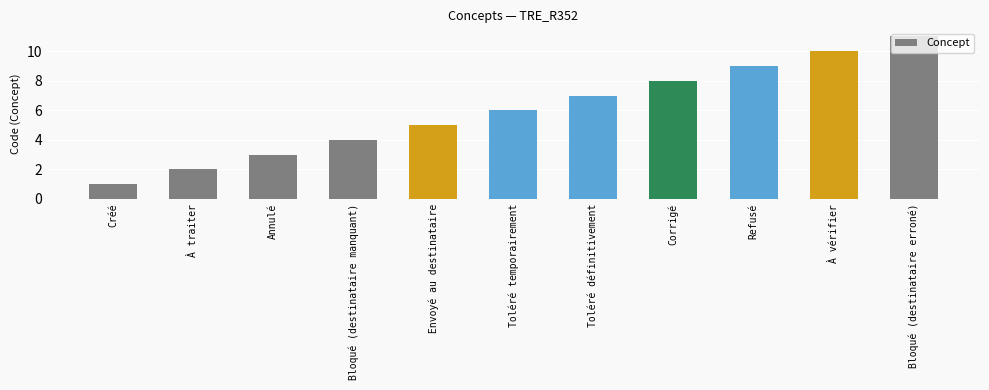

List the labels in order of value, largest first.

Bloqué (destinataire erroné), À vérifier, Refusé, Corrigé, Toléré définitivement, Toléré temporairement, Envoyé au destinataire, Bloqué (destinataire manquant), Annulé, À traiter, Créé